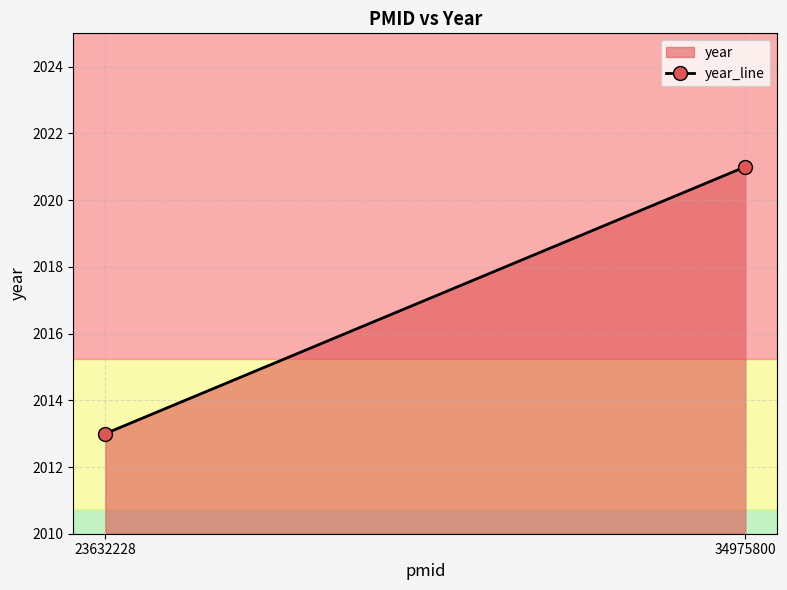

What is the value of the 1st point from the left?

2013